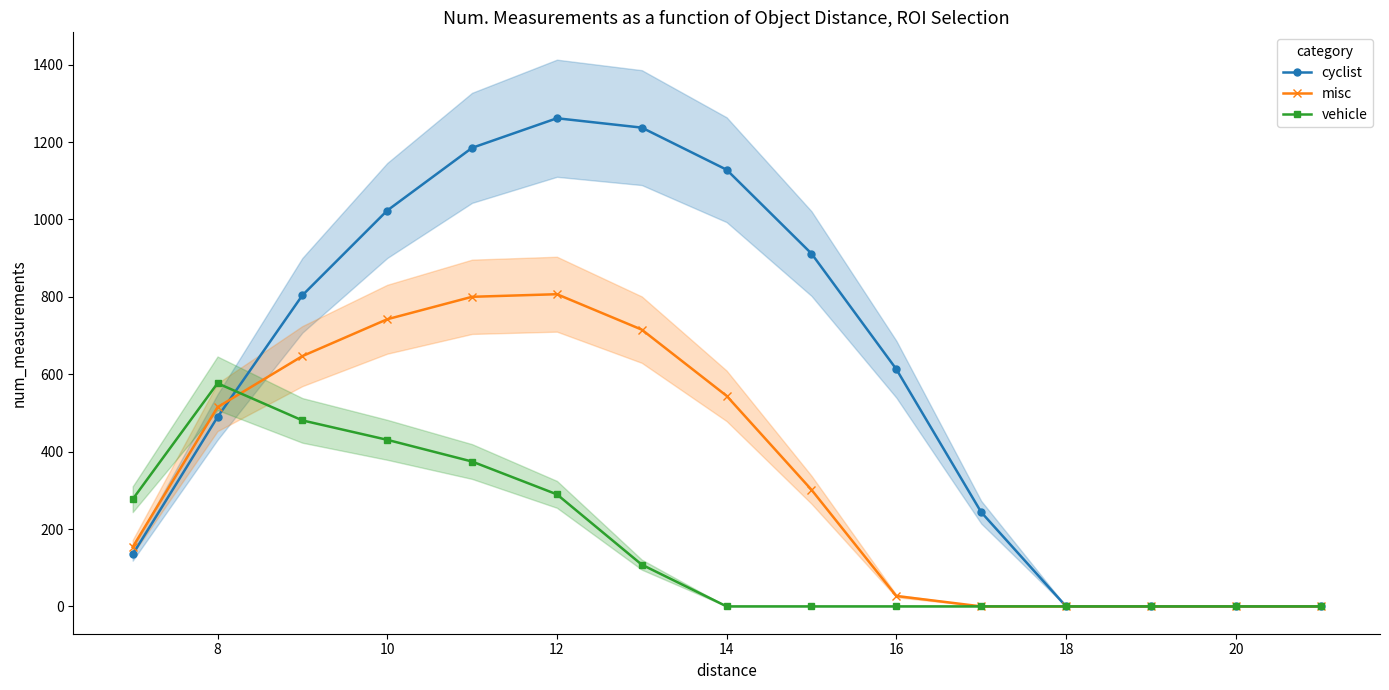

The value of vehicle at 8 is 388.9. True or false?

False